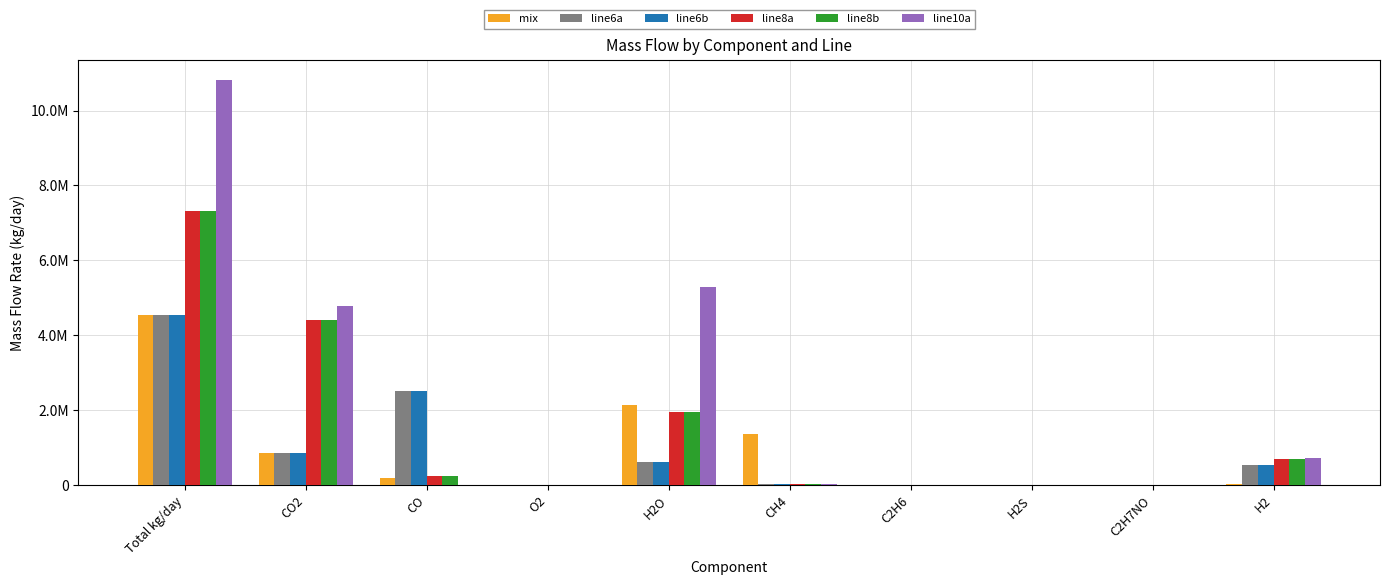

List the series in order of their peak value, lowest first.

mix, line6a, line6b, line8a, line8b, line10a